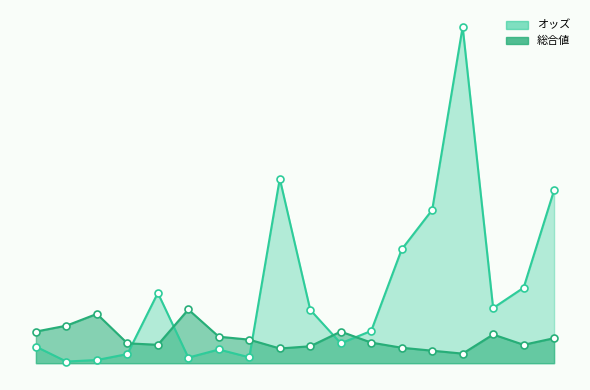

At which category is the sum across all series the highest?

15